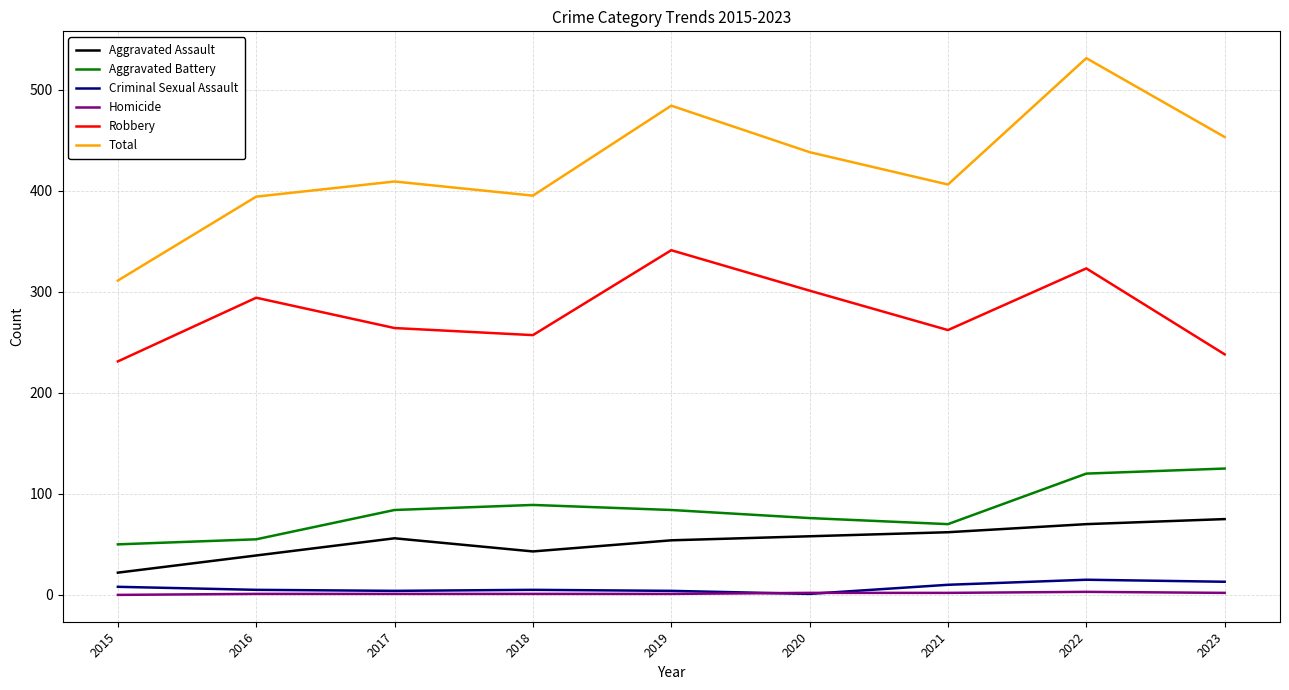

How many interior local peaks does the Aggravated Battery series have?

1